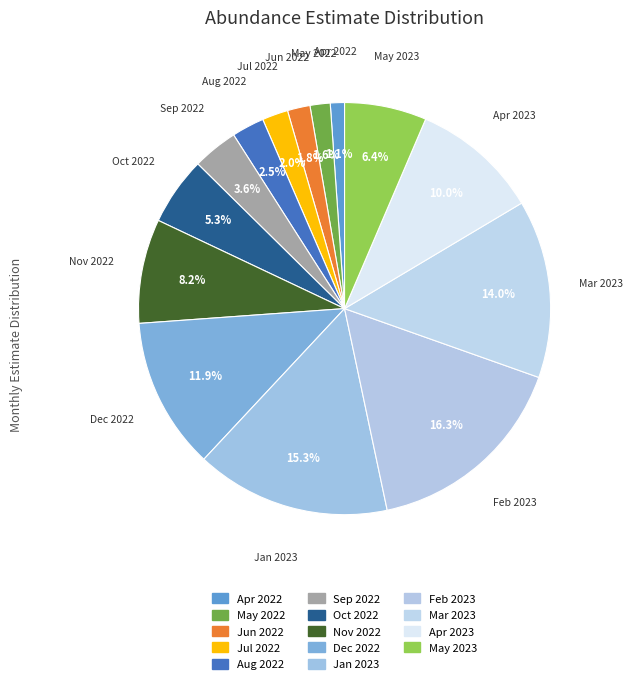

How many segments does this pie chart have?

14